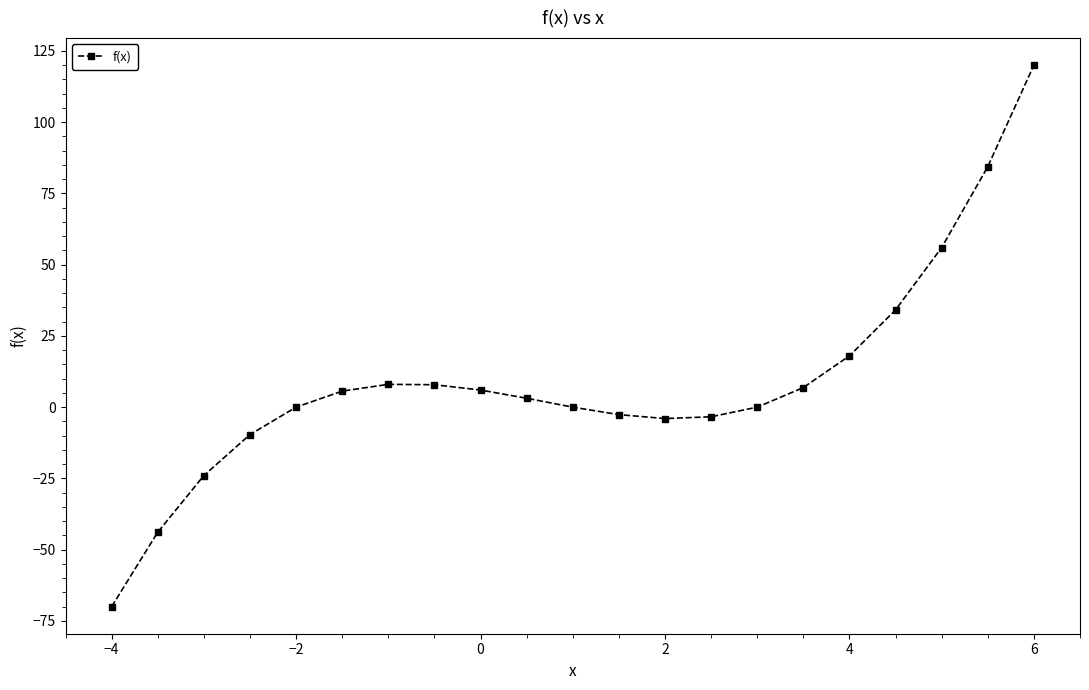

True or false: there are more than 0 points higher than both neighbors.

True